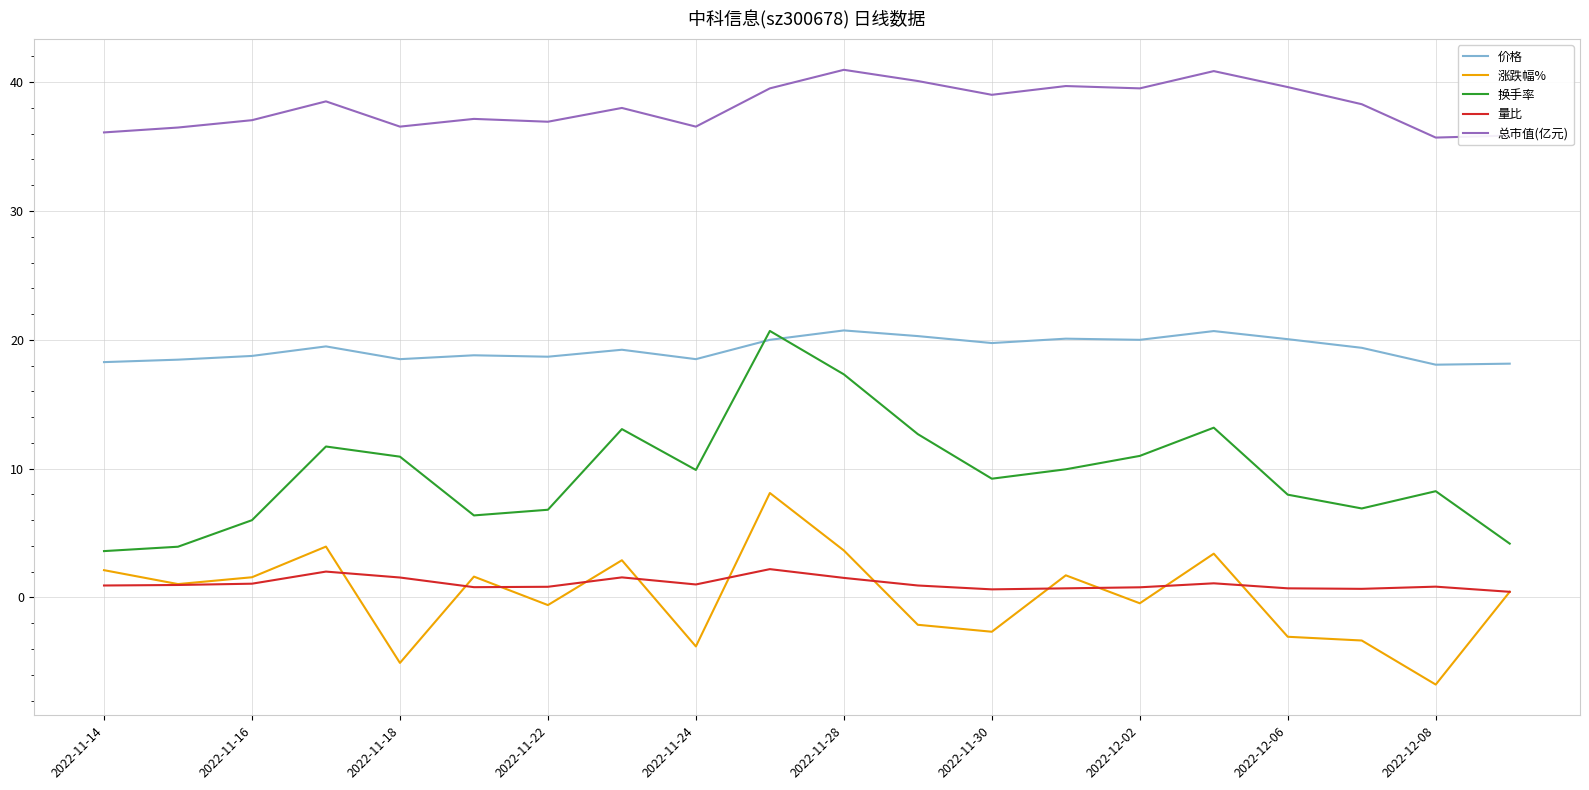

True or false: 换手率 and 总市值(亿元) cross at least once.

False